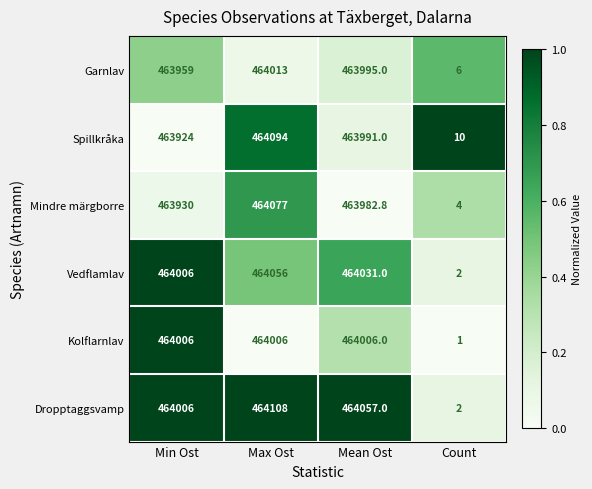

Reading left to right, extract all data points from this chart.

Garnlav: 463959.0	464013.0	463995.0	6.0
Spillkråka: 463924.0	464094.0	463991.0	10.0
Mindre märgborre: 463930.0	464077.0	463982.8	4.0
Vedflamlav: 464006.0	464056.0	464031.0	2.0
Kolflarnlav: 464006.0	464006.0	464006.0	1.0
Dropptaggsvamp: 464006.0	464108.0	464057.0	2.0